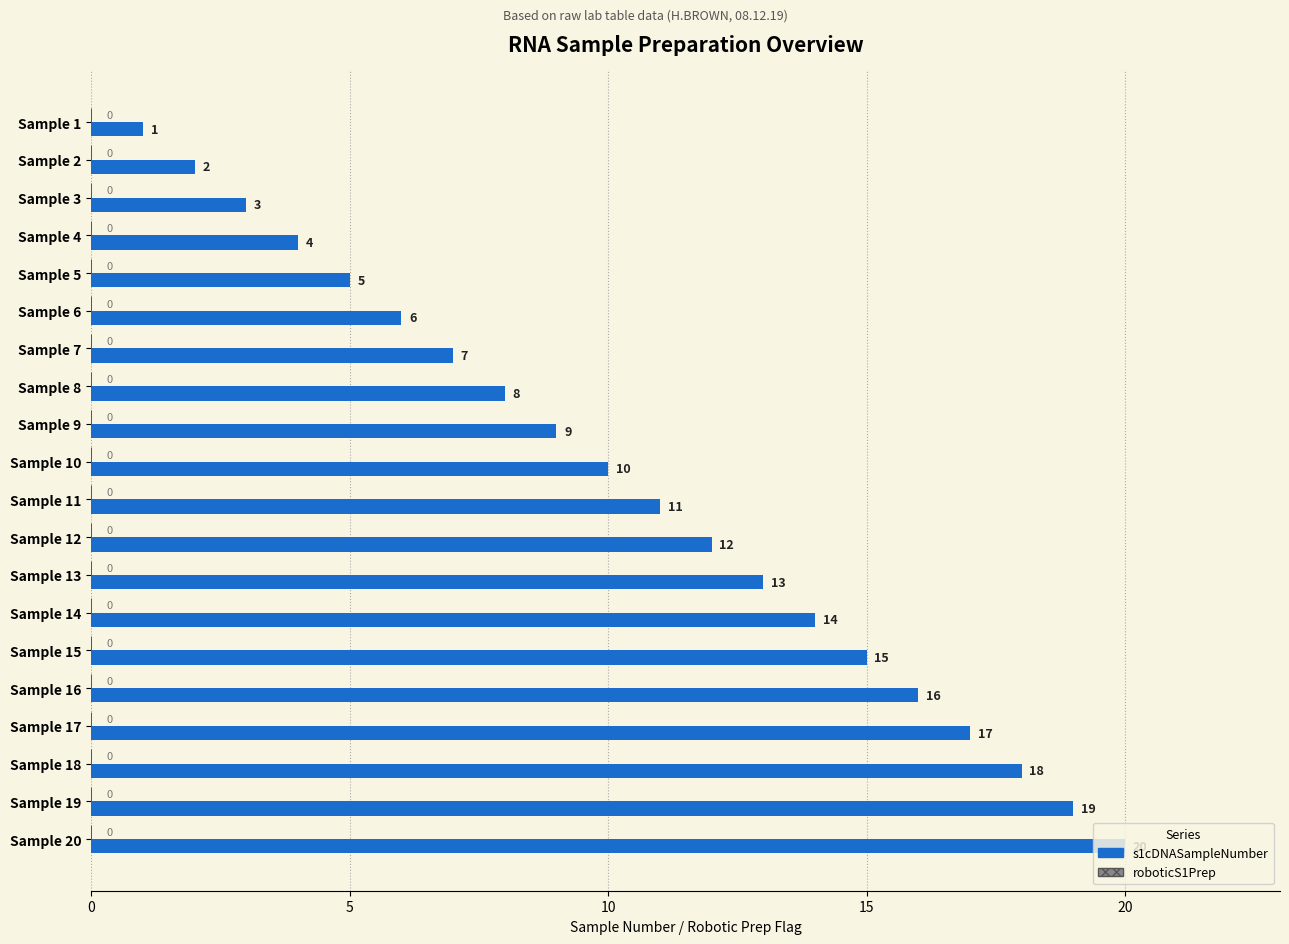

What is the value of the 1st bar from the top?

1